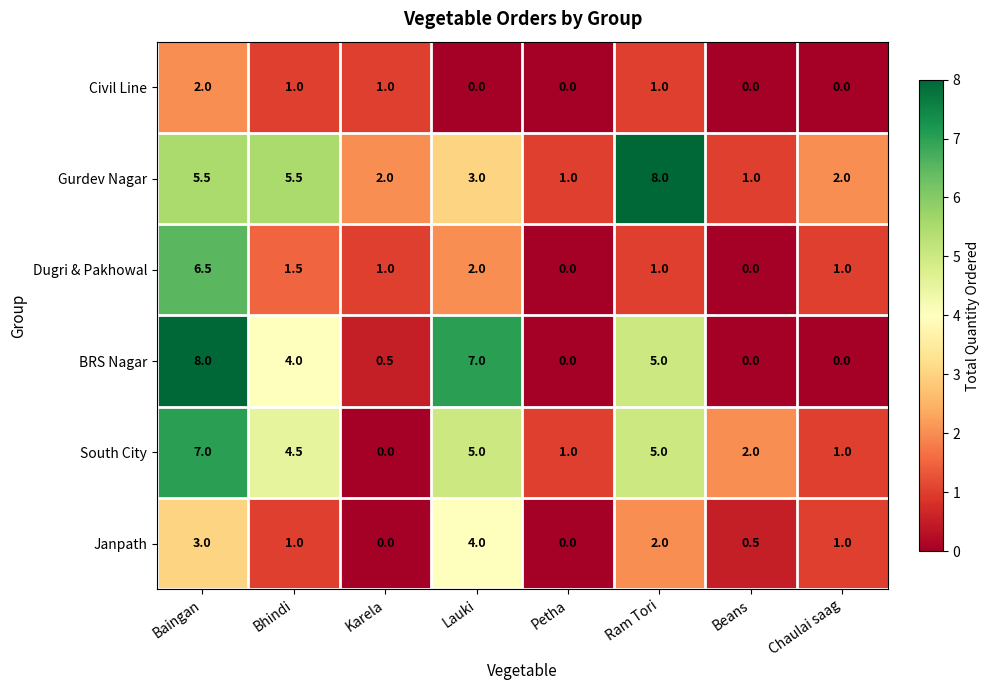

At which category is the sum across all series the highest?

Baingan